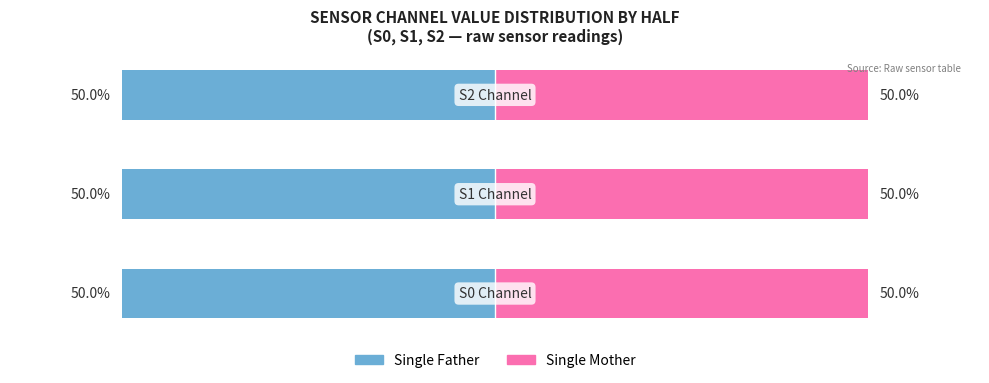

What is the spread (max minus min) of values at 0?

100.0